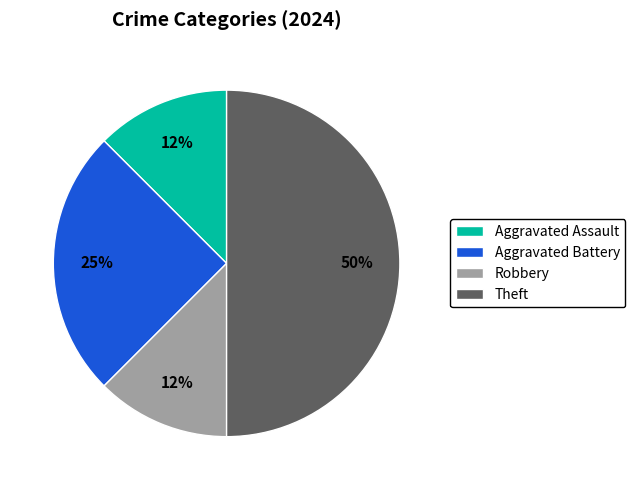

Which slice is the largest?

Theft